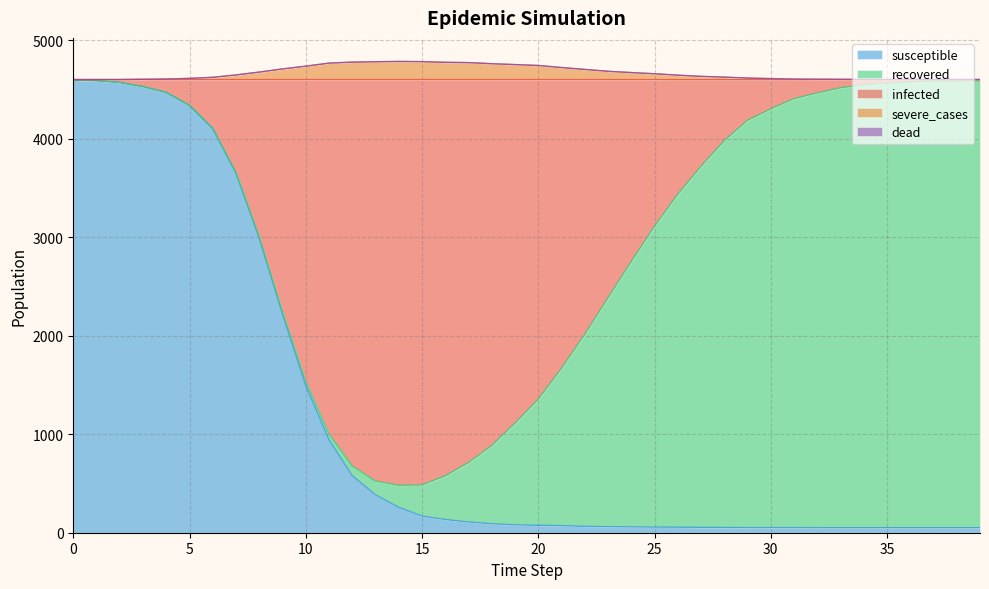

What is the approximate value of susceptible at 0, to the nearest 50?

4600